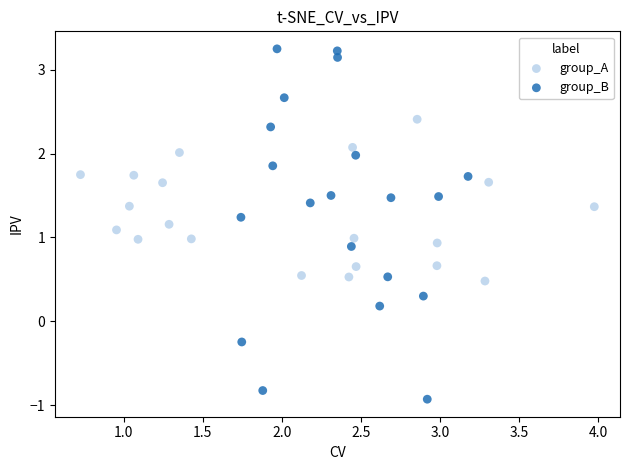

Which series has the widest spread of Y values?

group_B